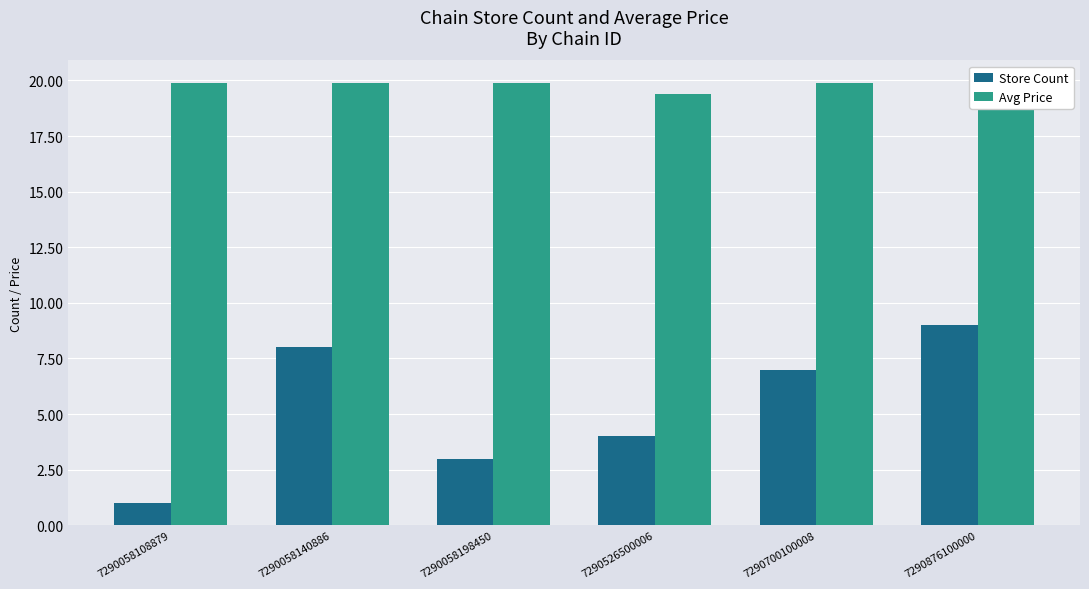

Are the bars horizontal?

No